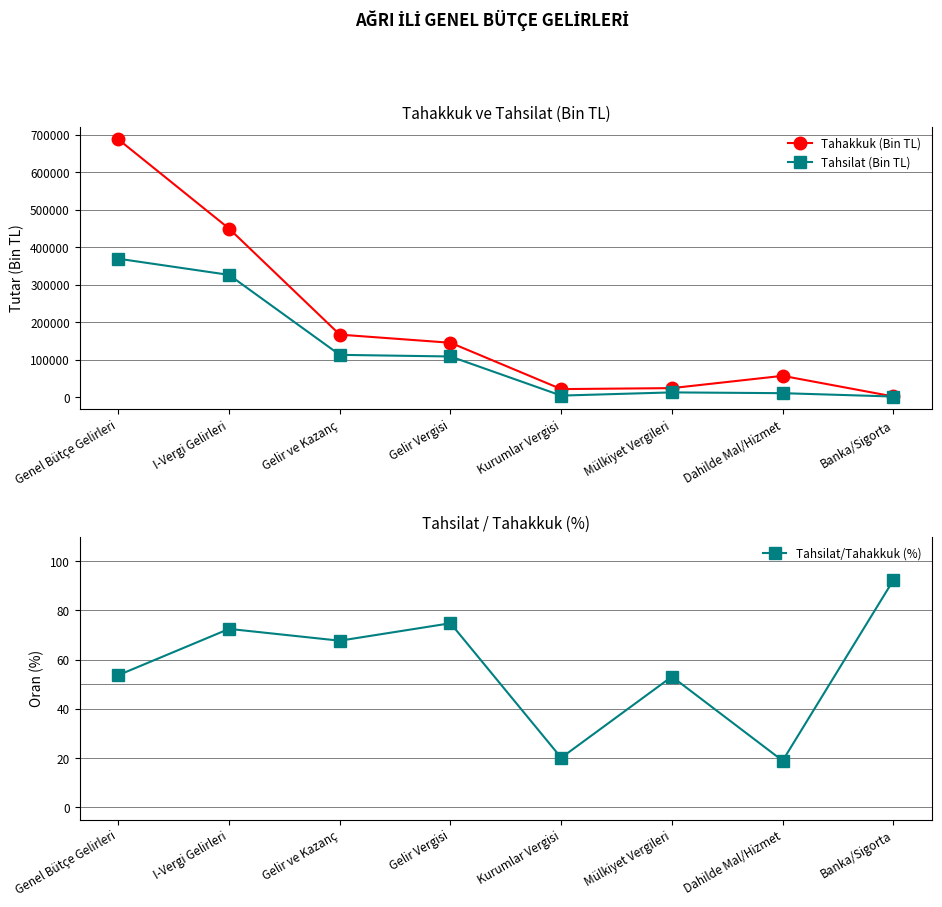

What is the label of the 8th point from the left?

Banka/Sigorta